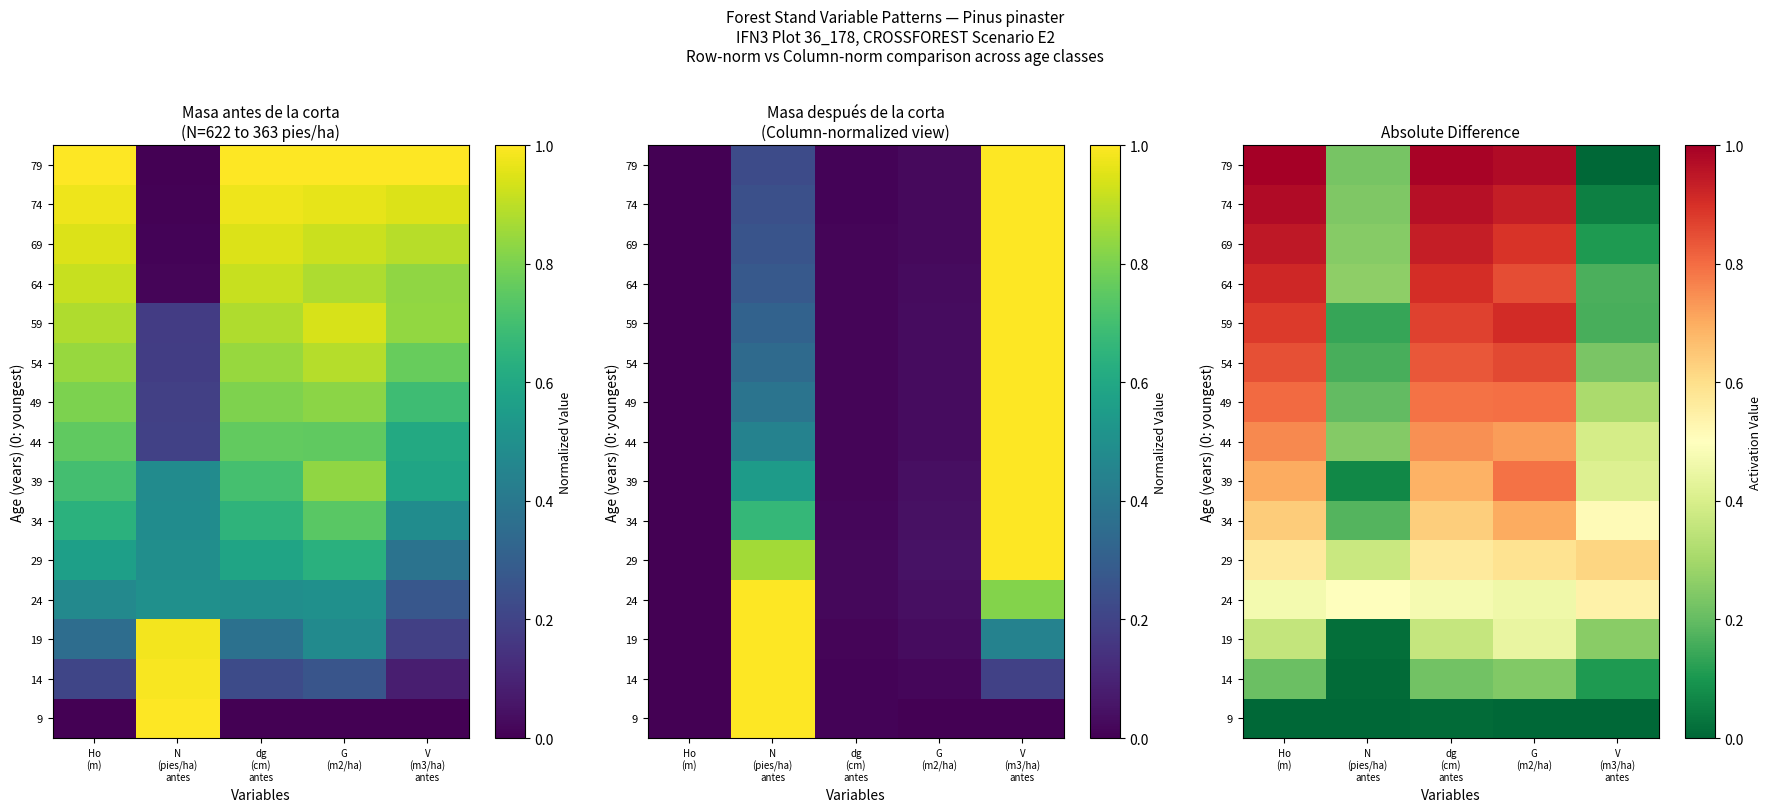

What is the sum of the row_14 values at dg
(cm)
antes and V
(m3/ha)
antes?

1.0